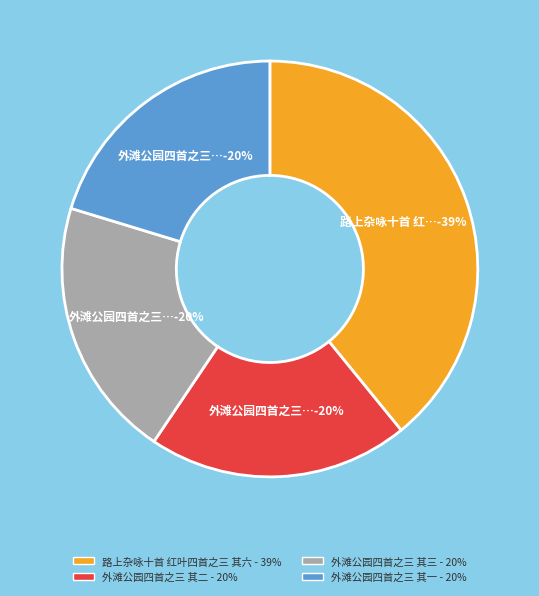

Is it true that 外滩公园四首之三 其一 is 5% of the pie?

False